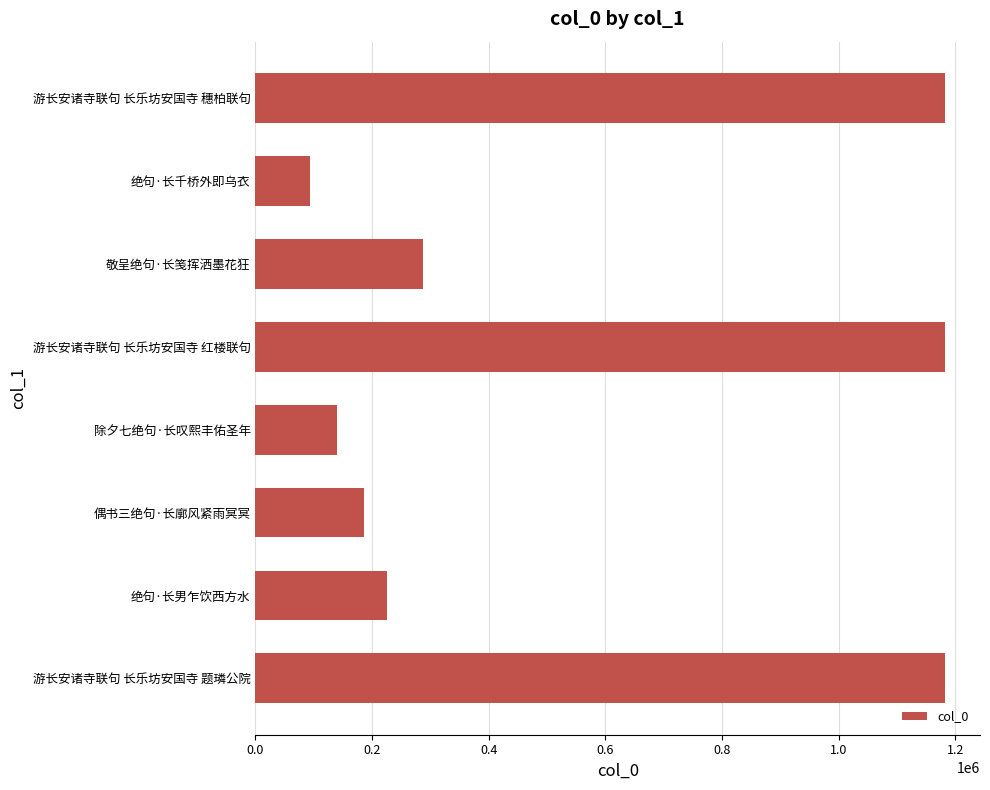

What is the maximum value shown in the chart?

1182878